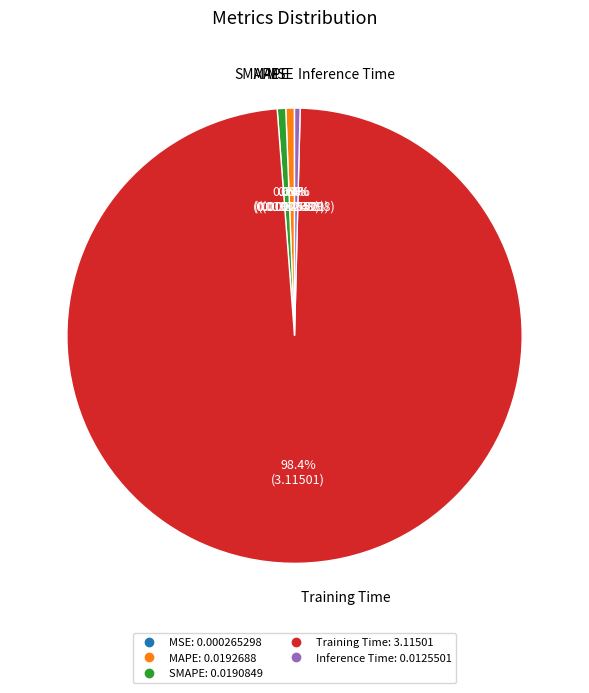

What percentage is NOT represented by Training Time?

1.6%